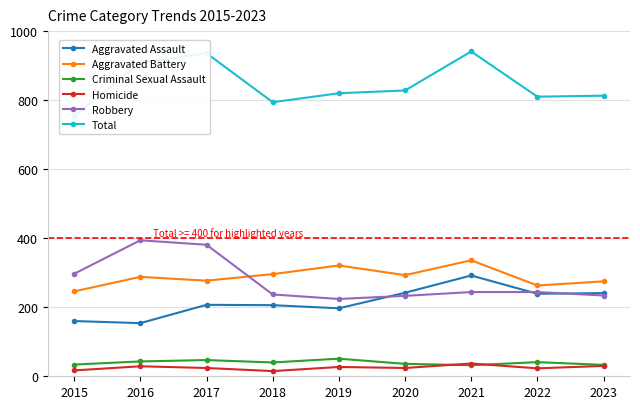

Reading left to right, extract all data points from this chart.

Aggravated Assault: 160	154	207	206	197	242	292	239	241
Aggravated Battery: 246	288	277	296	321	293	336	263	275
Criminal Sexual Assault: 34	43	47	40	51	36	32	41	33
Homicide: 17	29	24	15	27	24	37	23	30
Robbery: 297	394	381	237	224	233	244	244	234
Total: 754	908	936	794	820	828	941	810	813